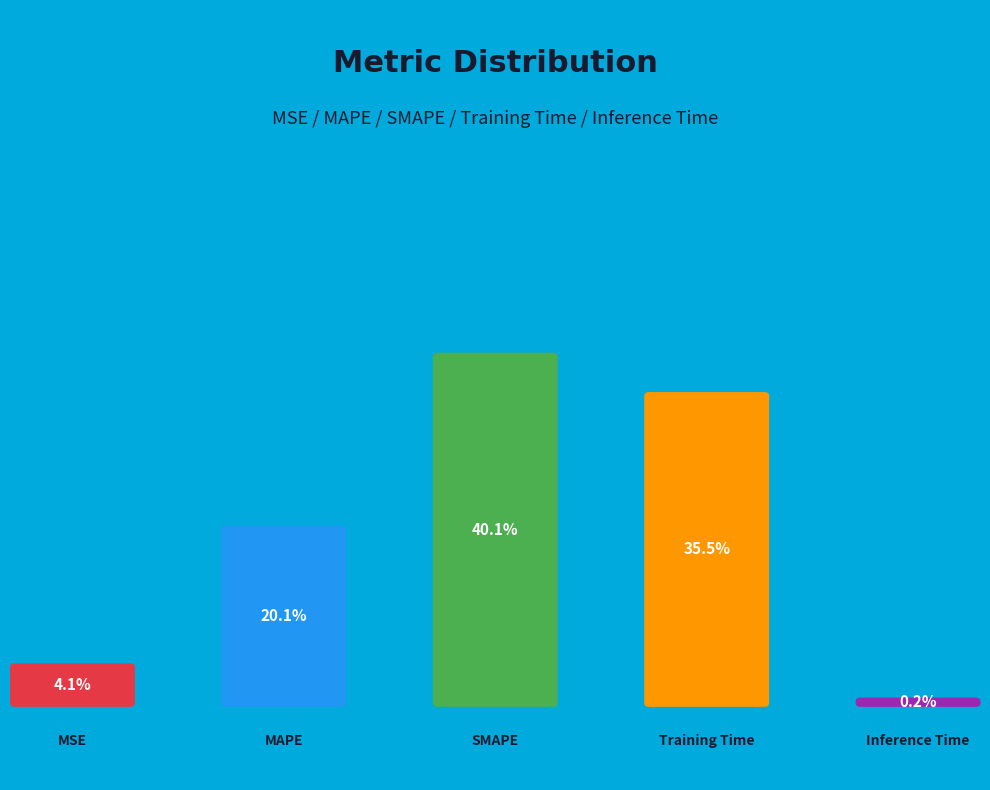

Between Training Time and MSE, which is larger?

Training Time